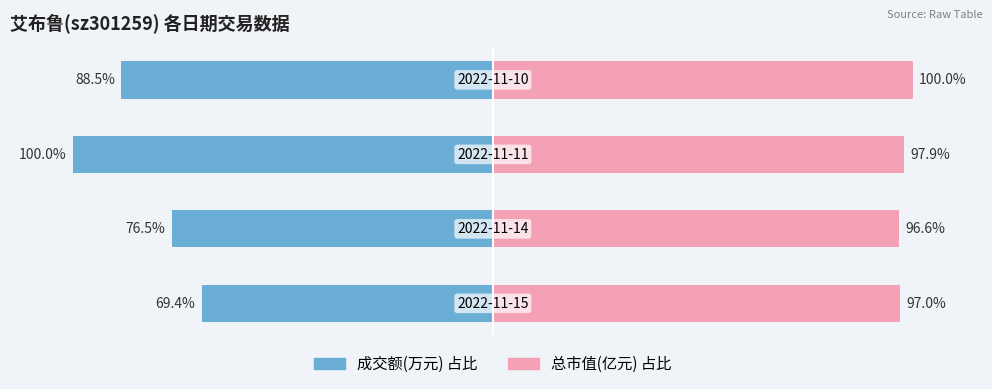

Rank the series by their average value, from highest to lowest.

总市值(亿元) 占比, 成交额(万元) 占比